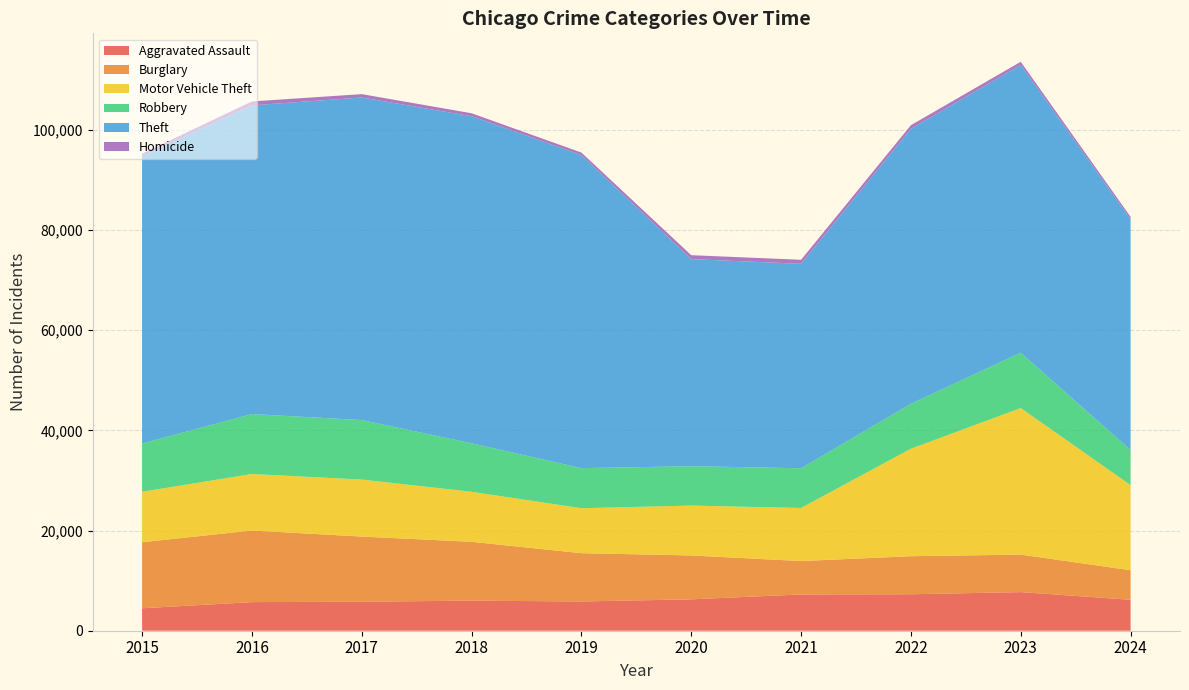

Reading right to left, transcribe all the data shown in this chart.

Aggravated Assault: 6179	7710	7280	7242	6265	5841	6002	5793	5713	4480
Burglary: 5894	7484	7593	6662	8758	9638	11747	13001	14289	13184
Motor Vehicle Theft: 16994	29250	21463	10604	9959	8977	9985	11380	11285	10068
Robbery: 7014	11052	8963	7920	7855	7995	9681	11880	11960	9638
Theft: 46084	57447	54886	40814	41340	62495	65290	64386	61623	57351
Homicide: 452	626	725	804	787	499	588	672	786	496